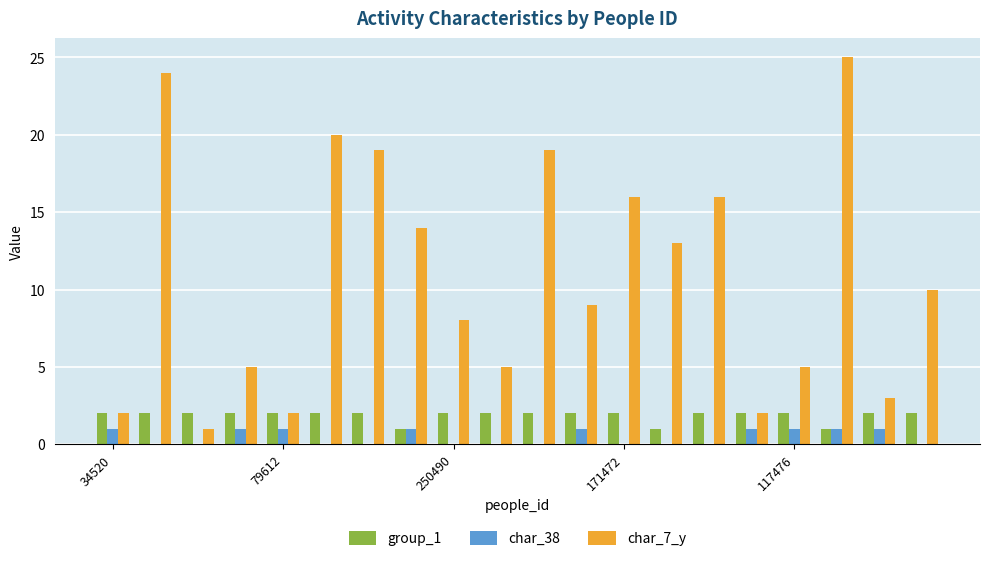

What is the sum of all char_38 values?

9